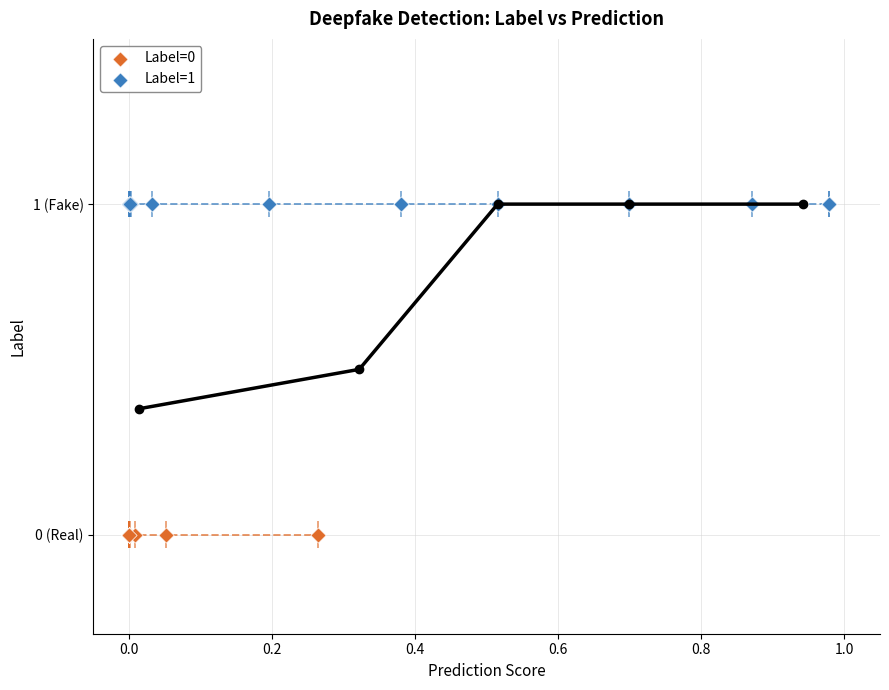

What are all the series names shown in the legend?

Label=0, Label=1